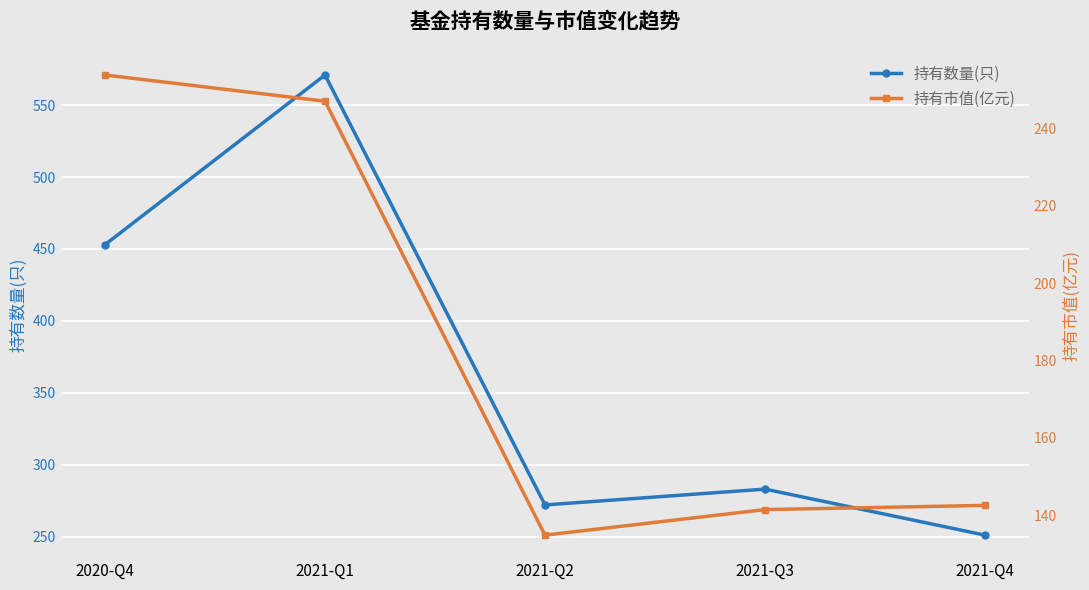

Reading right to left, transcribe all the data shown in this chart.

持有数量(只): 2021-Q4=251.0	2021-Q3=283.0	2021-Q2=272.0	2021-Q1=571.0	2020-Q4=453.0
持有市值(亿元): 2021-Q4=142.6	2021-Q3=141.5	2021-Q2=134.9	2021-Q1=247.0	2020-Q4=253.8